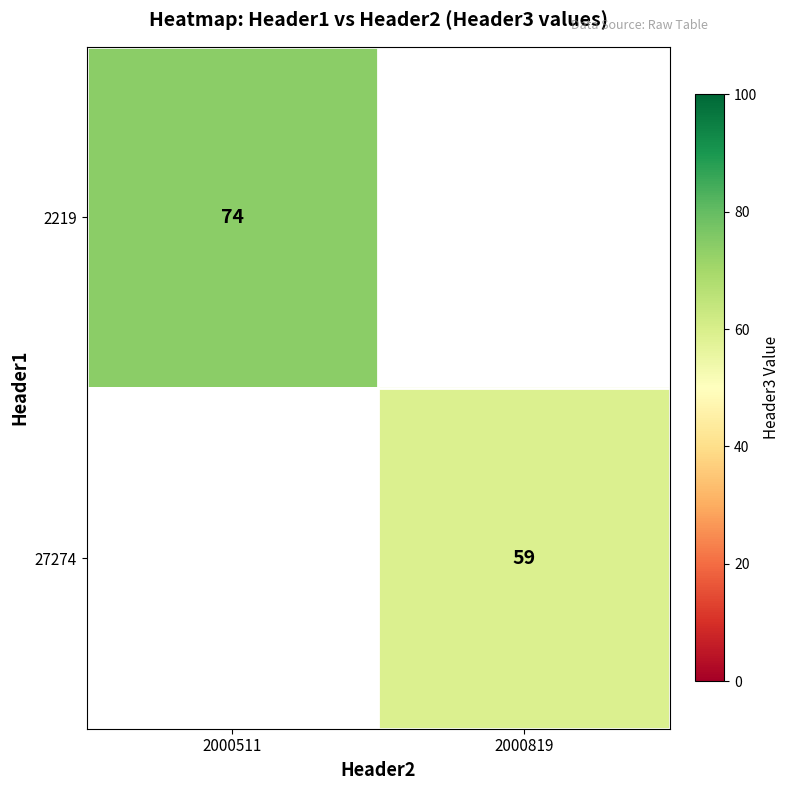

True or false: 2219 has a value of 74 at 2000511.

True